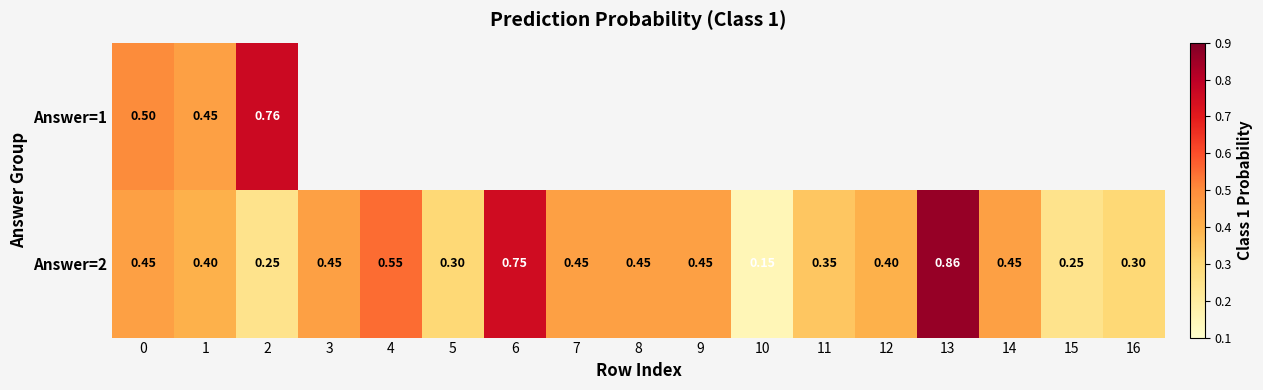

What is the average value of the Answer=2 series?

0.4